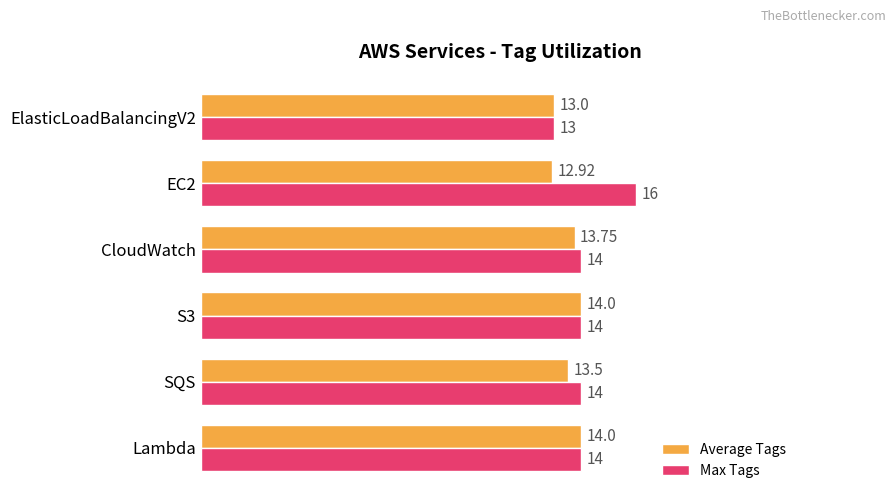

What is the sum of all Max Tags values?

85.0